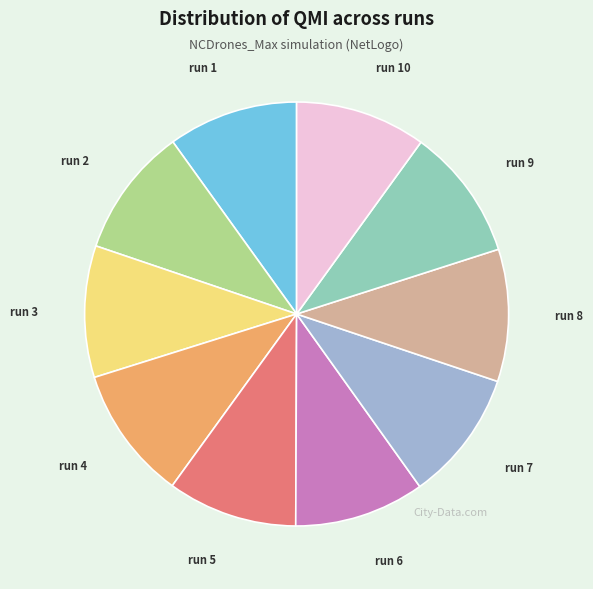

Does run 8 account for over 50% of the chart?

No